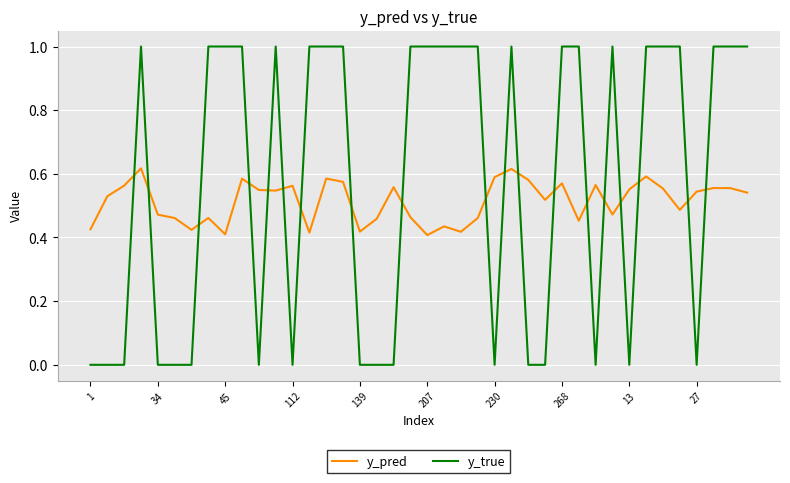

Which series has the largest range (max minus min)?

y_true